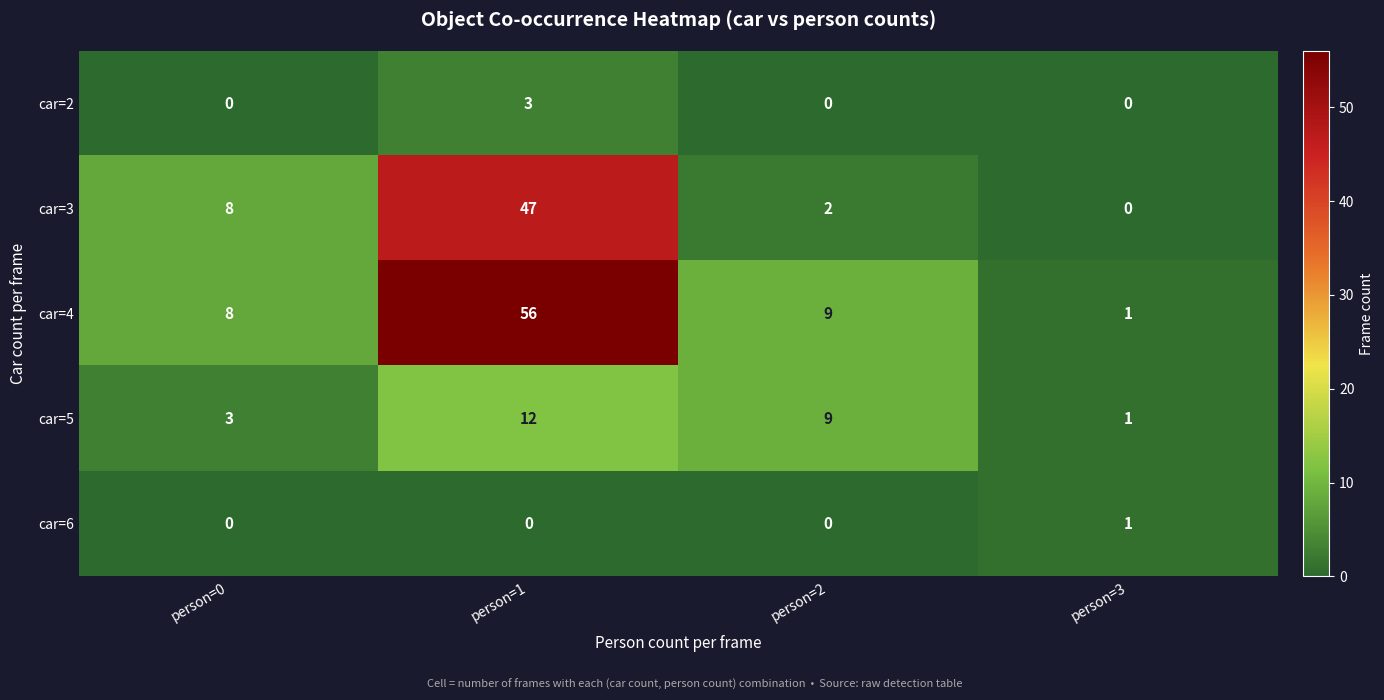

What is the difference between the second highest and second lowest values in the car=3 series?

6